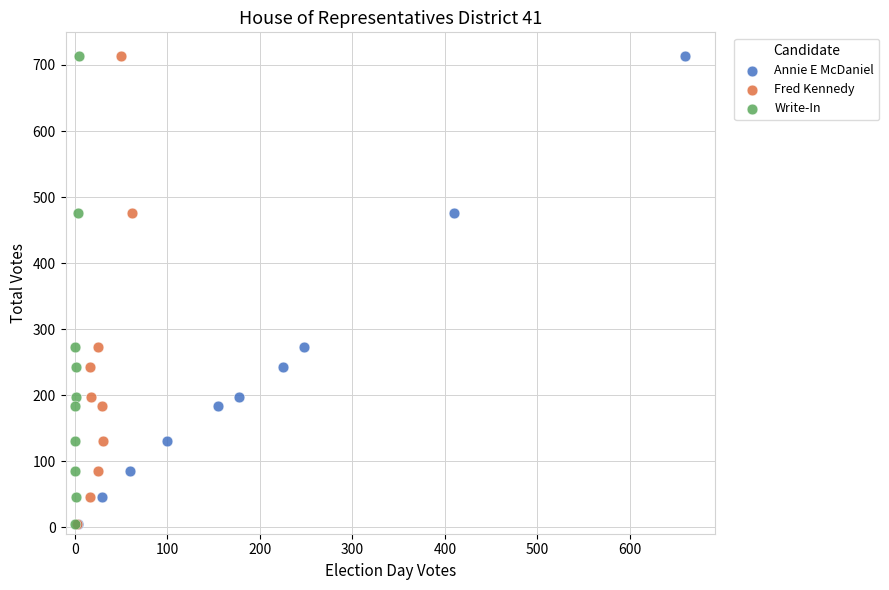

What are all the series names shown in the legend?

Annie E McDaniel, Fred Kennedy, Write-In